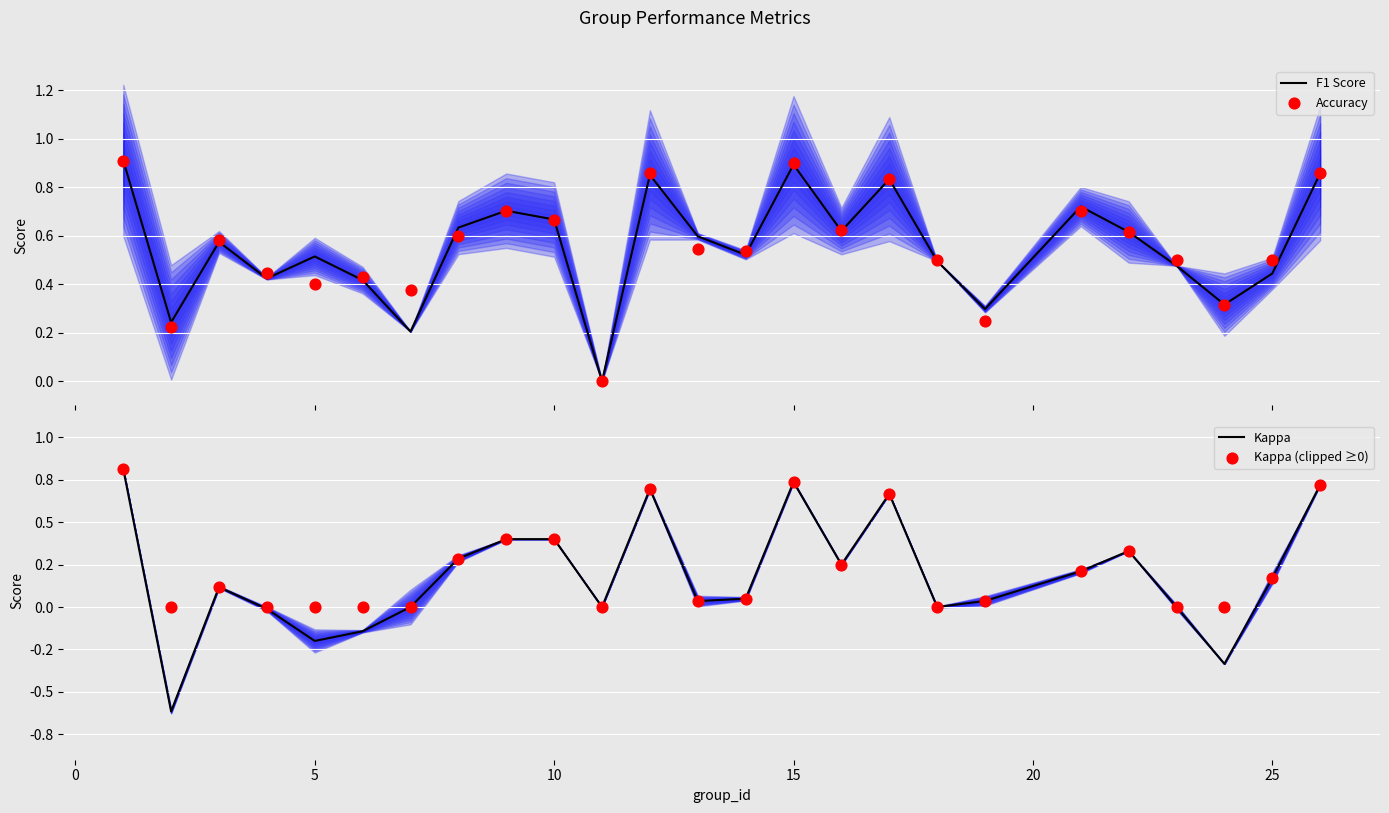

Is the value of F1 Score at 5 greater than the value of Accuracy at 0?

Yes